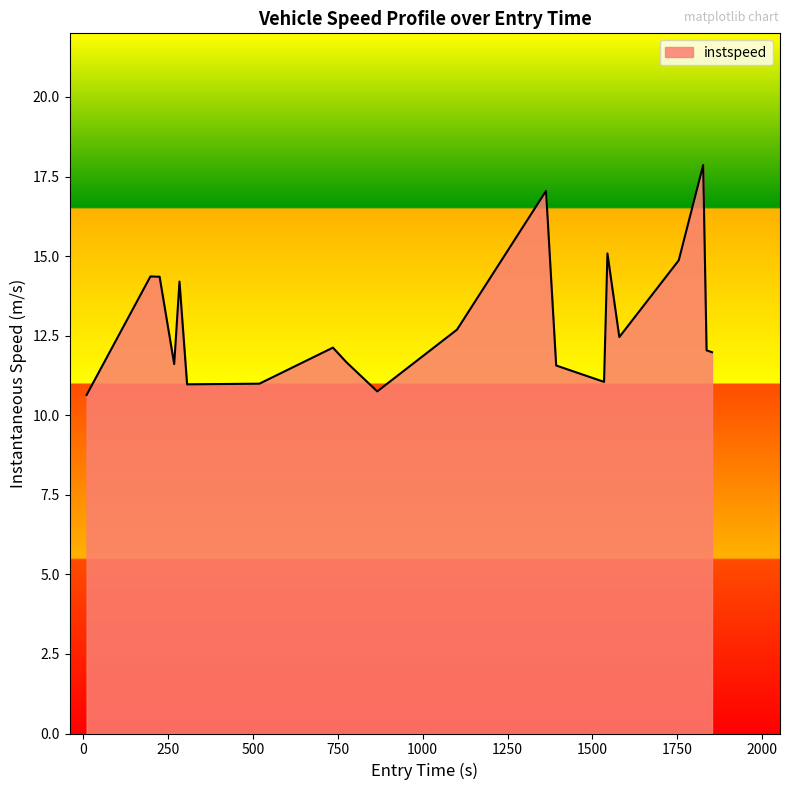

What is the difference between the maximum and minimum values?

7.2